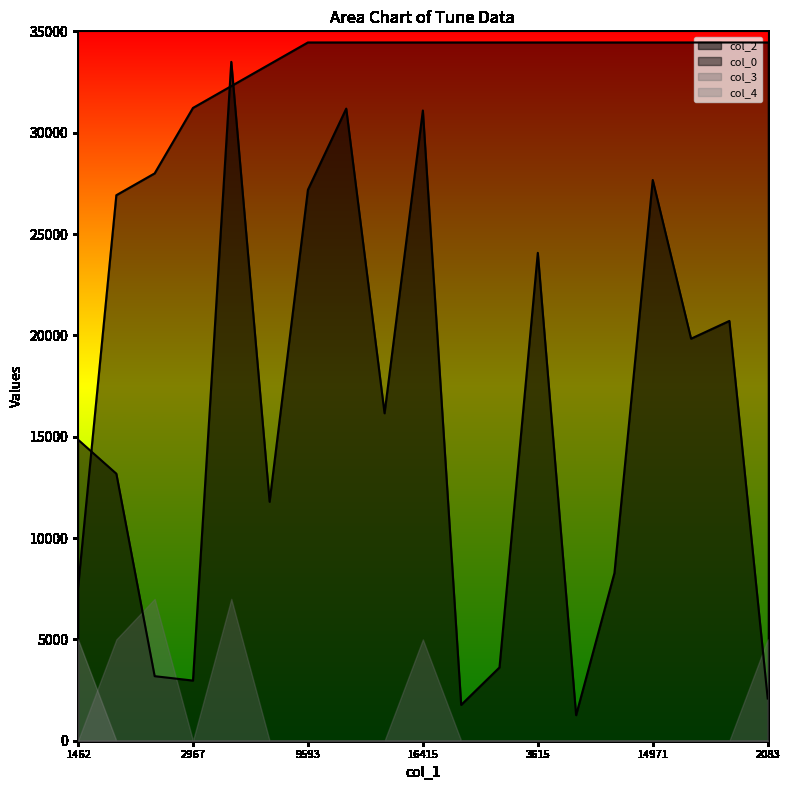

What is the label of the 1st point from the left?

1462